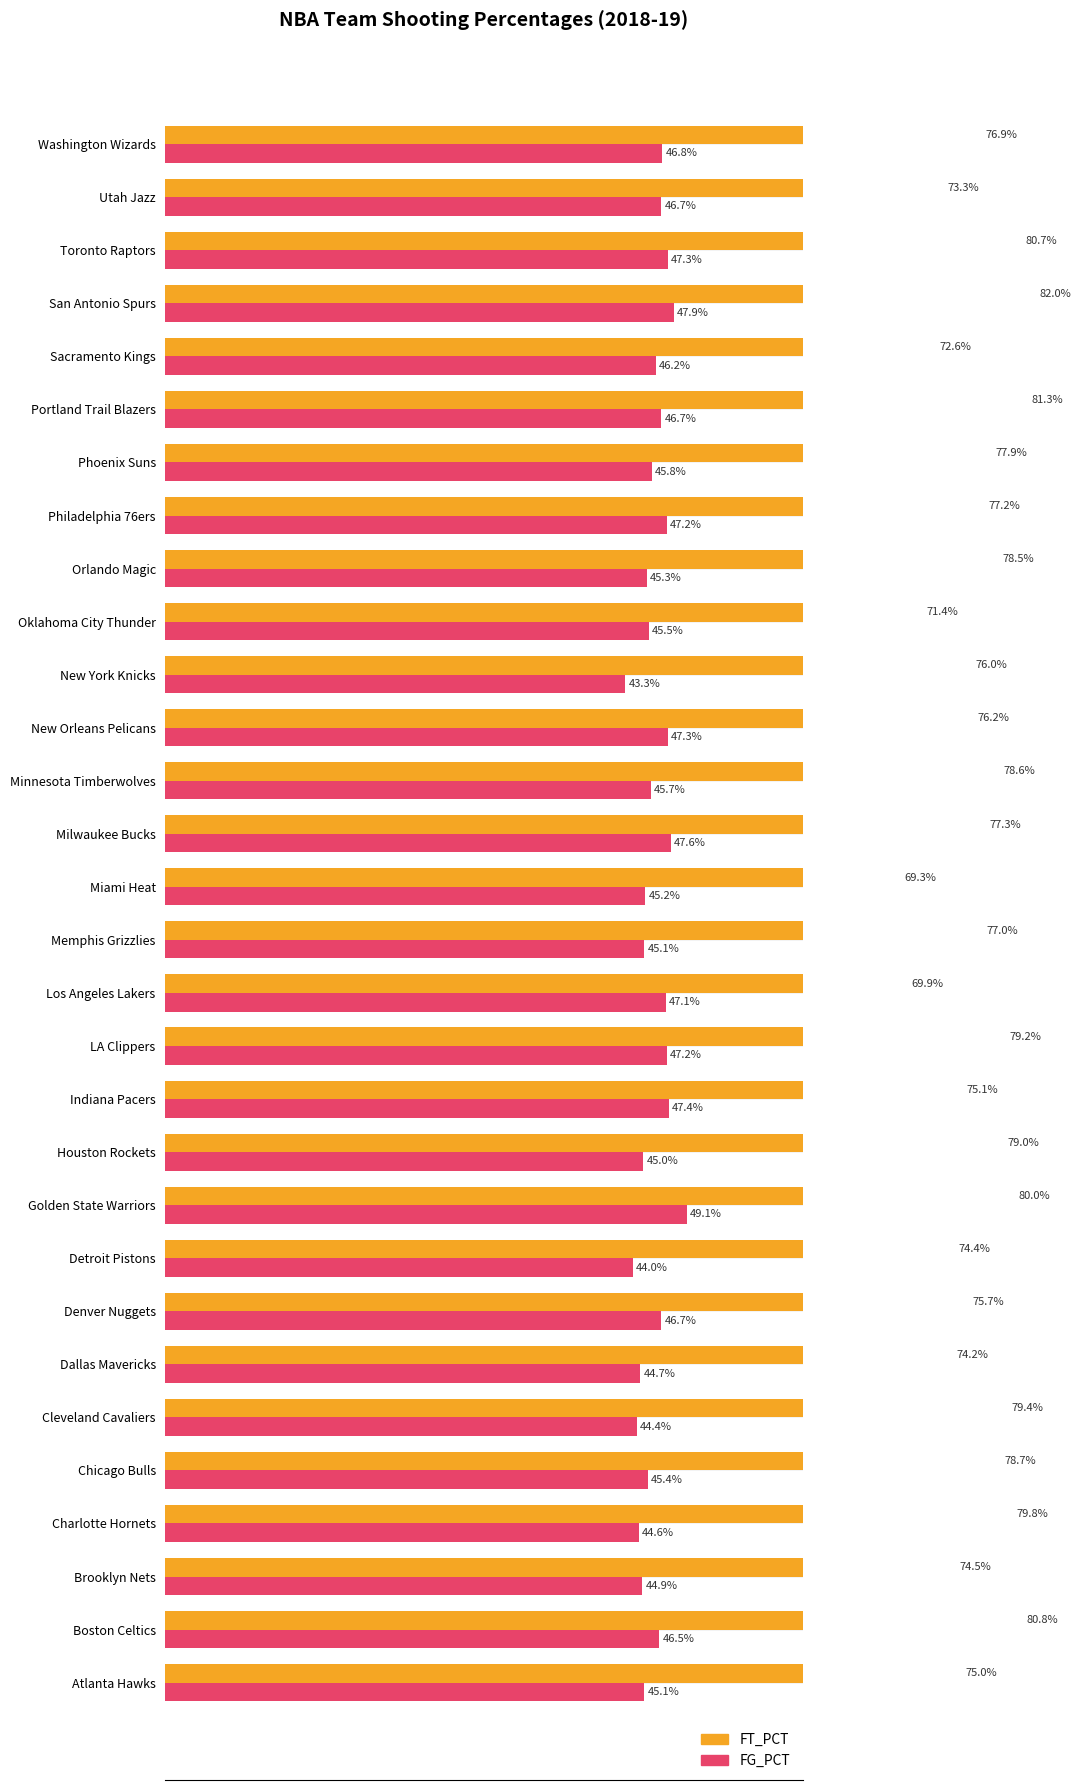

Reading right to left, extract all data points from this chart.

FT_PCT: 76.9	73.3	80.7	82.0	72.6	81.3	77.9	77.2	78.5	71.4	76.0	76.2	78.6	77.3	69.3	77.0	69.9	79.2	75.1	79.0	80.0	74.4	75.7	74.2	79.4	78.7	79.8	74.5	80.8	75.0
FG_PCT: 46.8	46.7	47.3	47.9	46.2	46.7	45.8	47.2	45.3	45.5	43.3	47.3	45.7	47.6	45.2	45.1	47.1	47.2	47.4	45.0	49.1	44.0	46.7	44.7	44.4	45.4	44.6	44.9	46.5	45.1